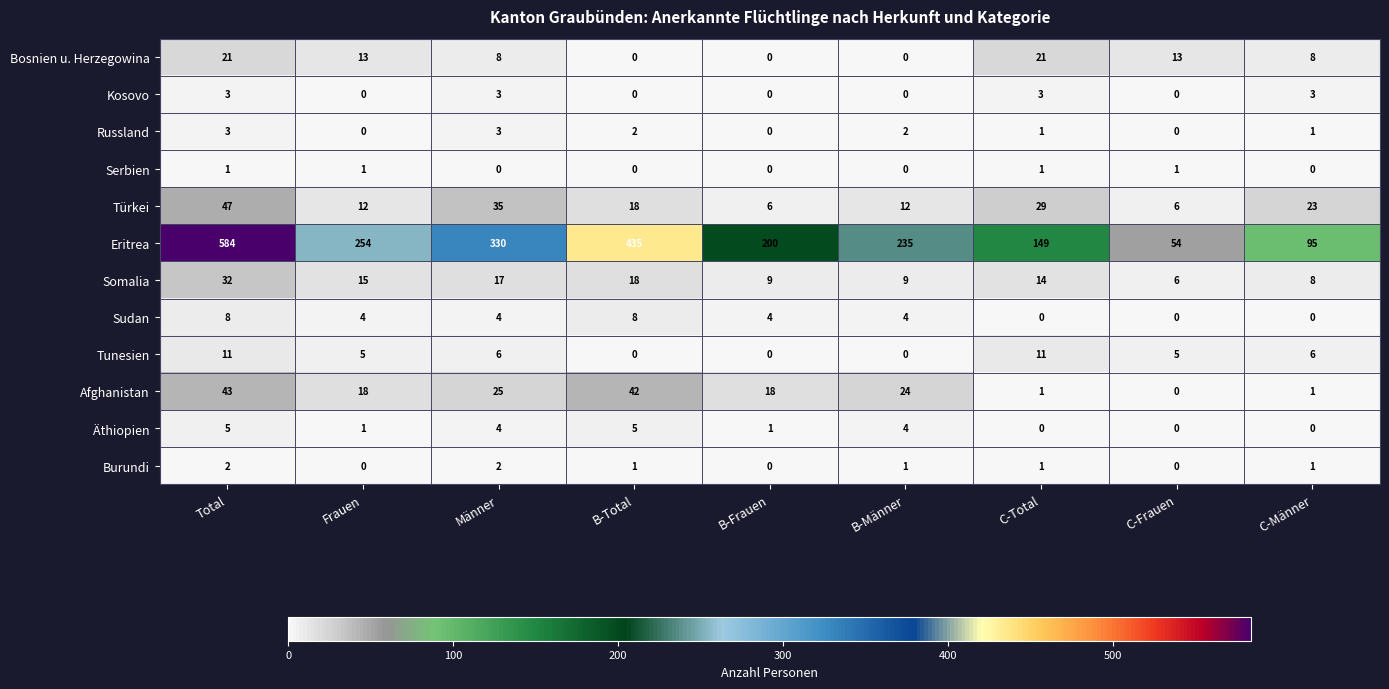

Which series has the largest total across all categories?

Eritrea